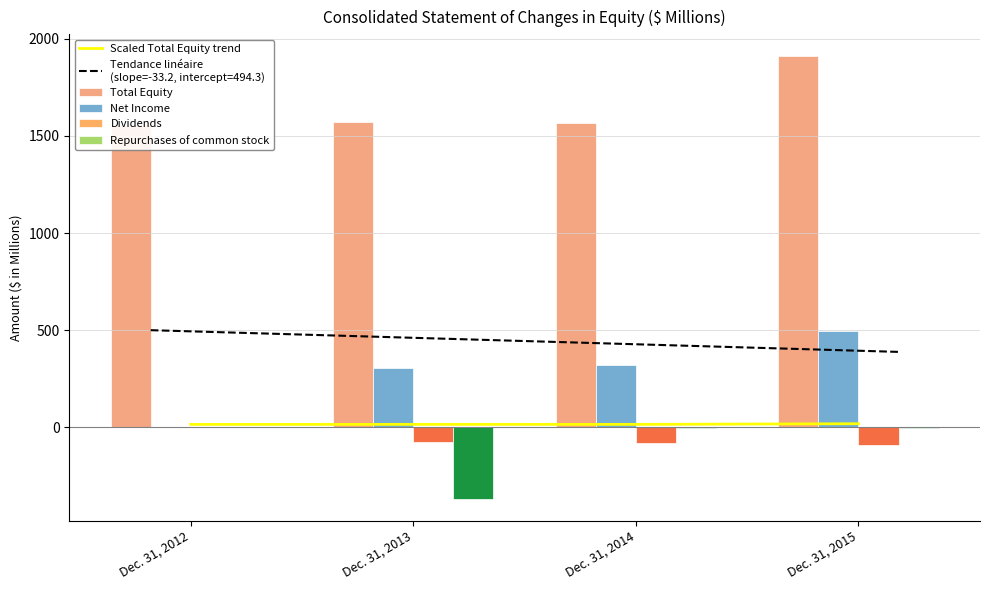

True or false: Dividends has a value of -80.3 at Dec. 31, 2014.

True